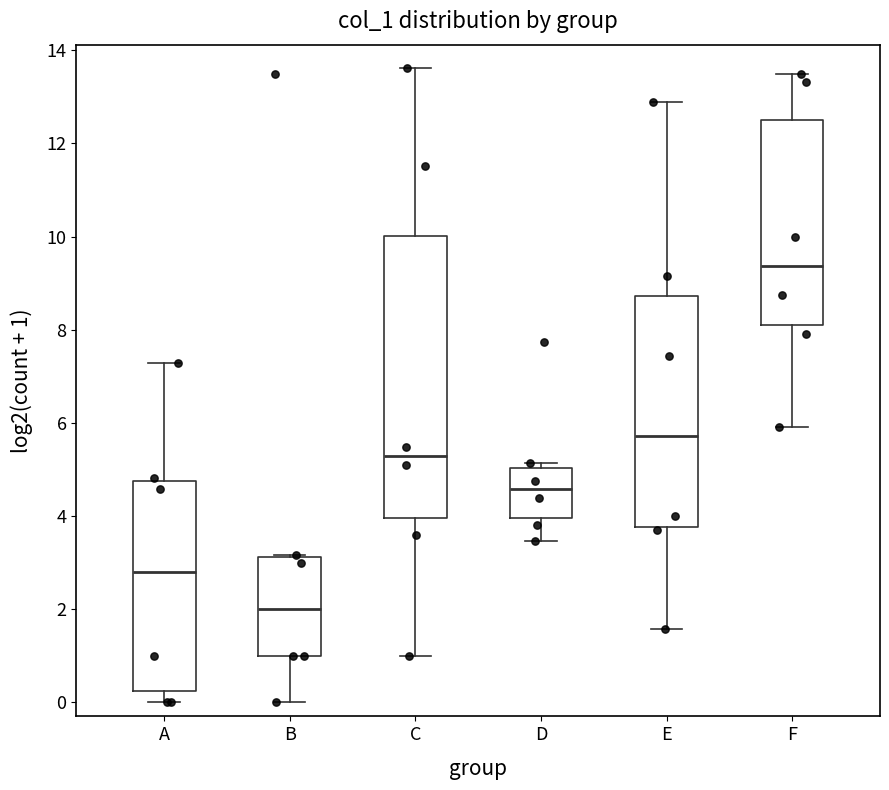

Reading left to right, read every box against the y-axis: the position of its median line, the range the box covers, and the ends of its whiskers. The values are not printed on the chart, so give them approximately, as read against the axis.

A: median 2.8, box 0.2 to 4.8, whiskers 0.0 to 7.2
B: median 2.0, box 1.0 to 3.2, whiskers 0.0 to 3.2
C: median 5.2, box 4.0 to 10.0, whiskers 1.0 to 13.6
D: median 4.6, box 4.0 to 5.0, whiskers 3.4 to 5.2
E: median 5.8, box 3.8 to 8.8, whiskers 1.6 to 12.8
F: median 9.4, box 8.2 to 12.4, whiskers 6.0 to 13.4